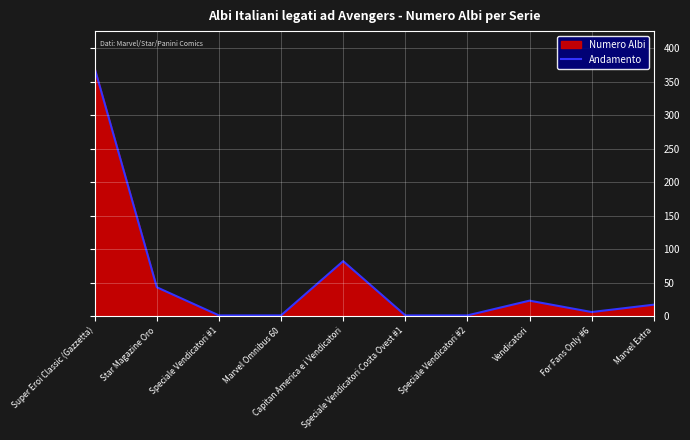

Is it true that the value at Star Magazine Oro is 25?

False